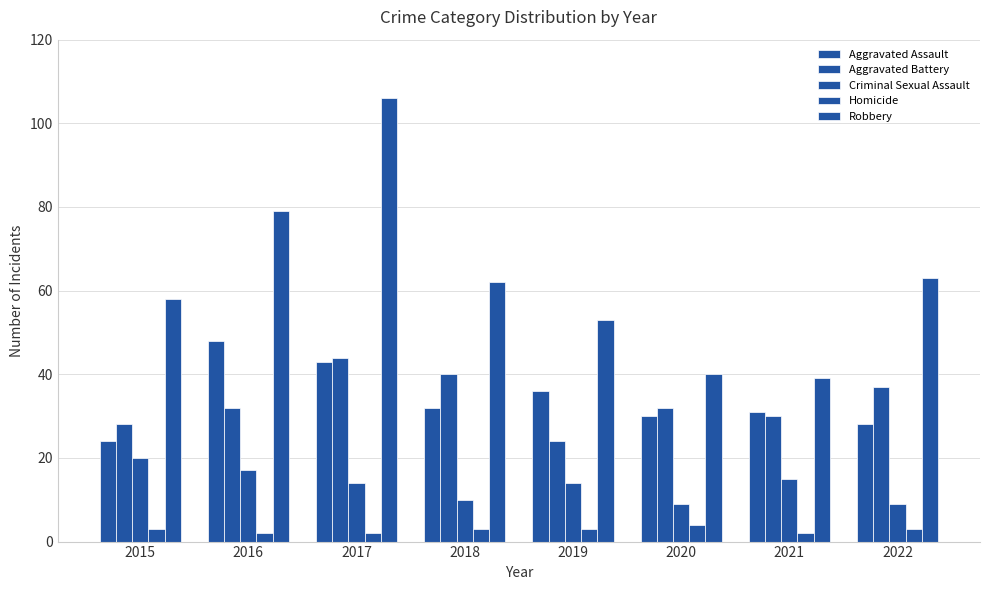

Is it true that Homicide equals 6 at 2020?

False